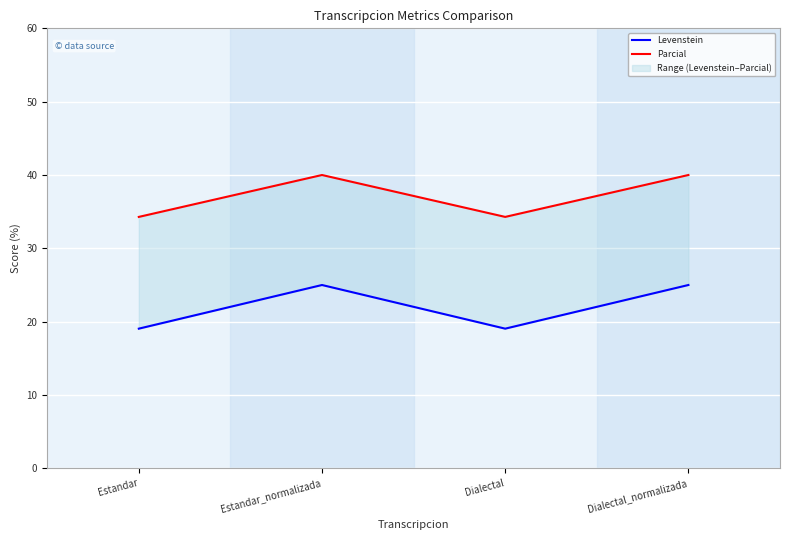

Reading right to left, what are all the values shown in this chart?

Levenstein: 25.0	19.0	25.0	19.0
Parcial: 40.0	34.3	40.0	34.3